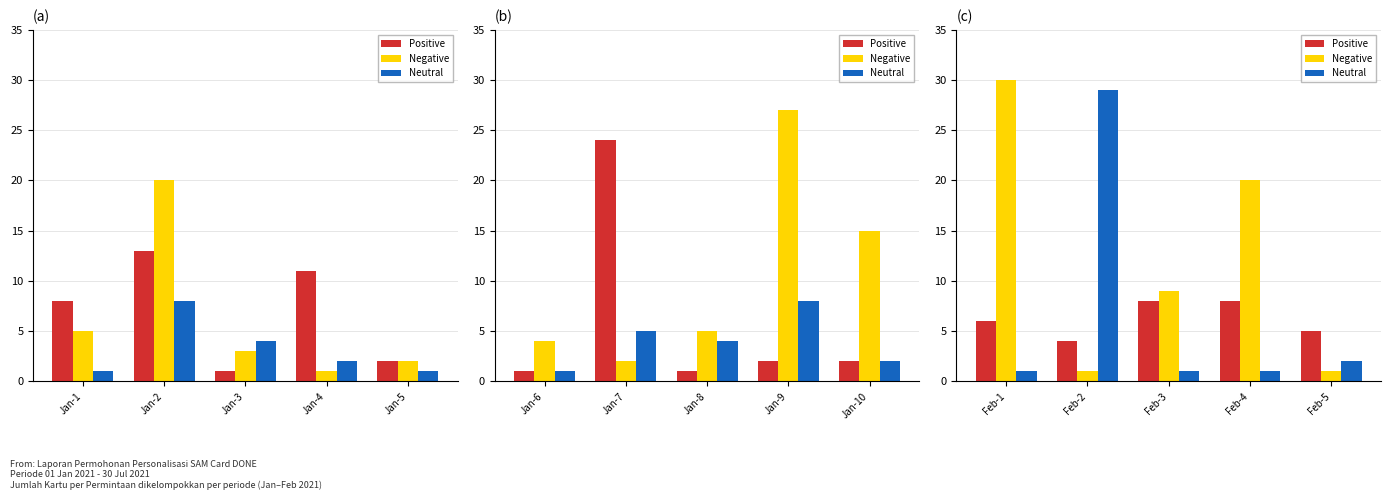

What is the value of the Negative bar at the 3rd from the left?

9